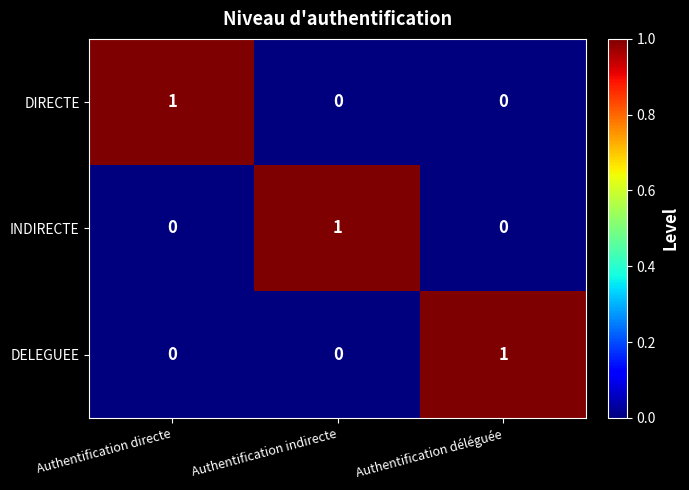

Which category has the highest value in the DIRECTE series?

Authentification directe